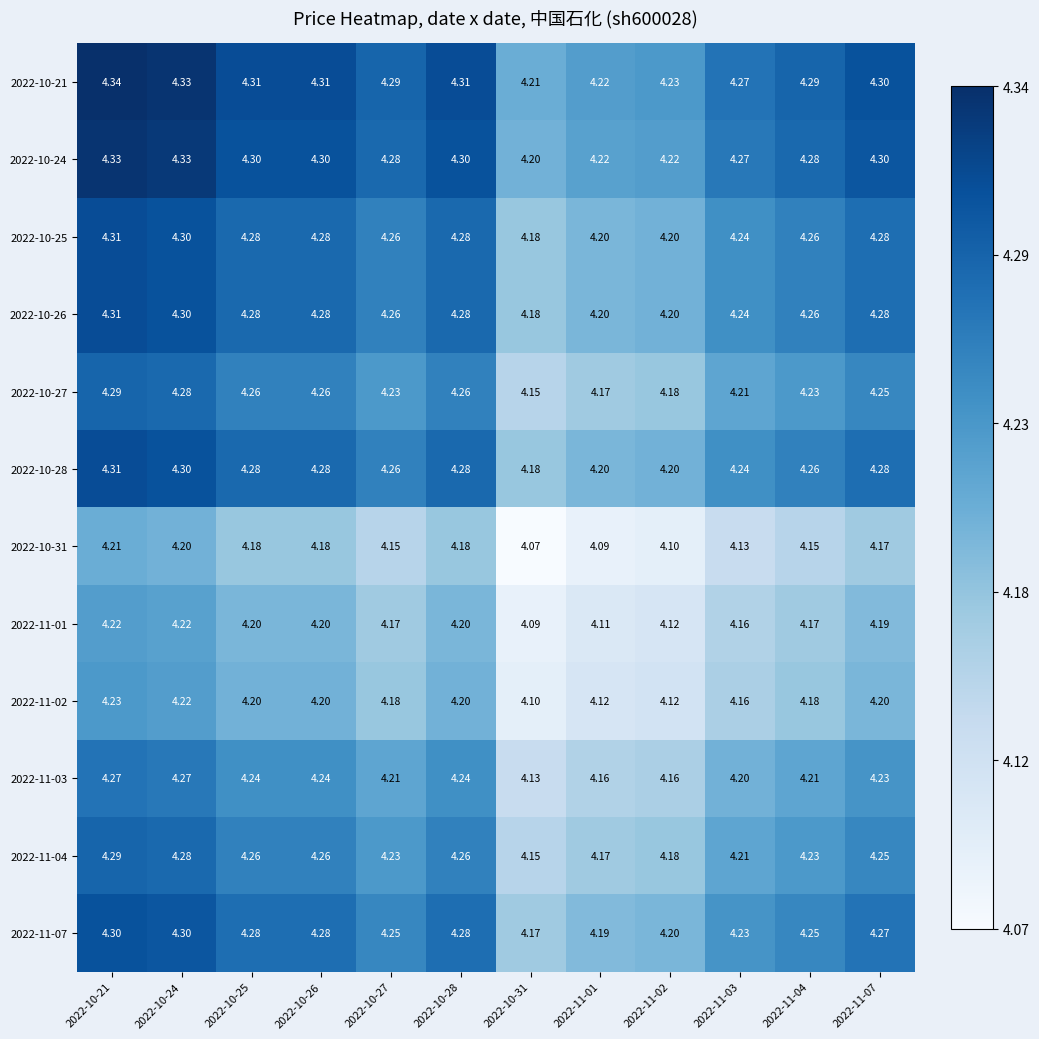

Is the value of 2022-10-25 at 2022-11-03 greater than the value of 2022-10-31 at 2022-10-28?

Yes